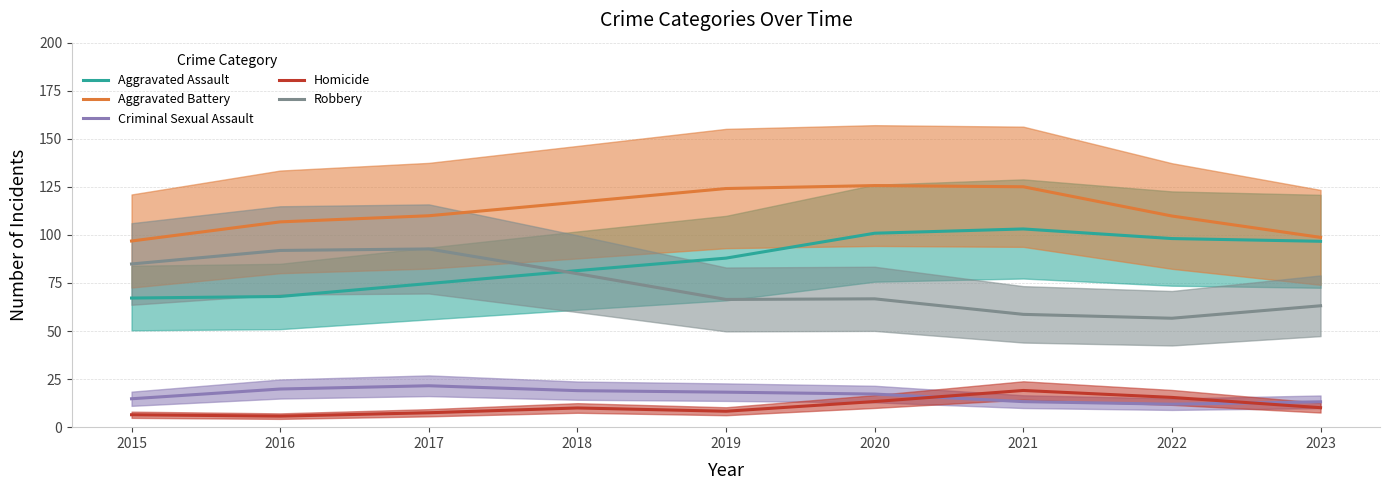

What is the sum of all Robbery values?

661.0